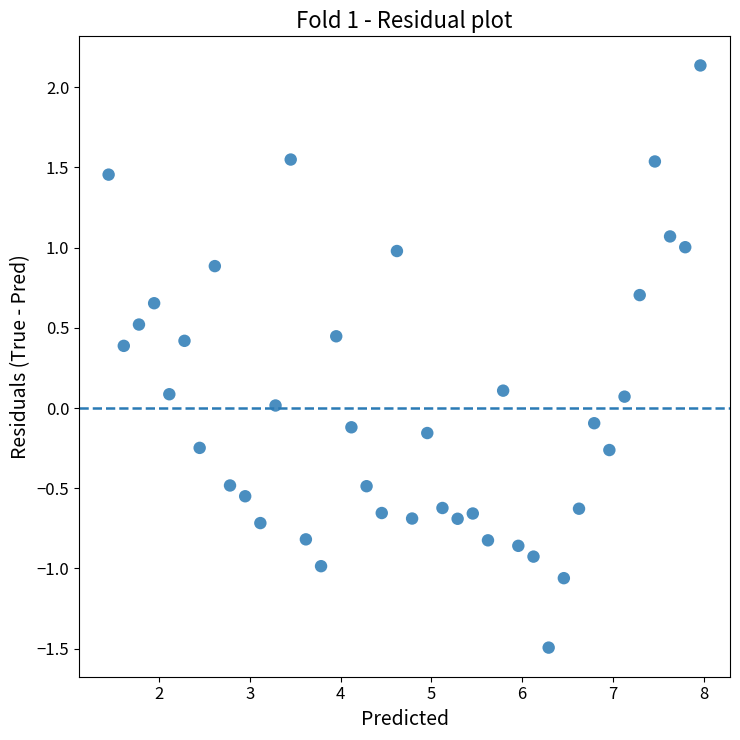

What is the range of X values (max minus min)?

6.5